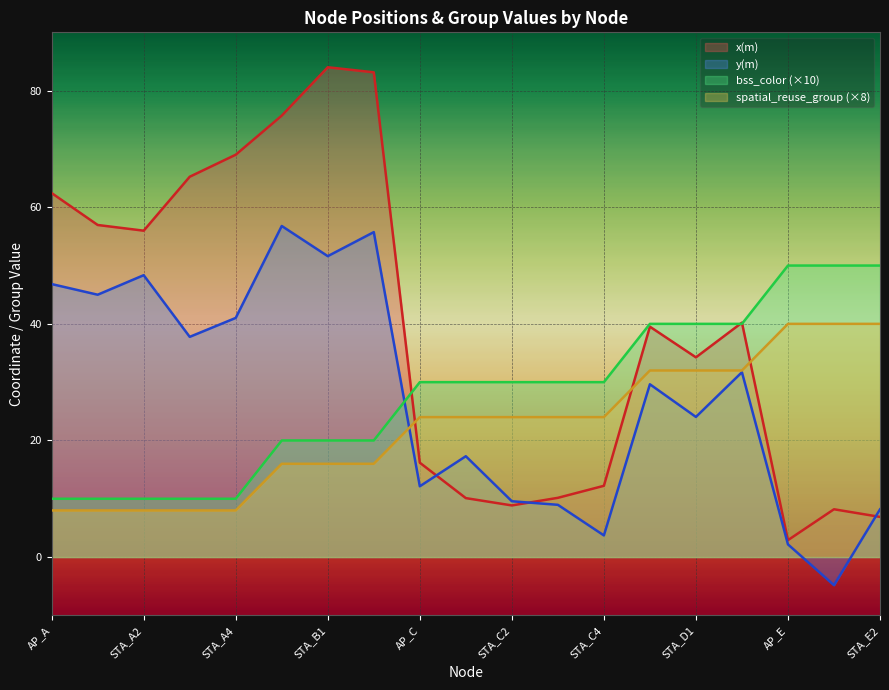

What is the label of the 14th point from the right?

AP_B